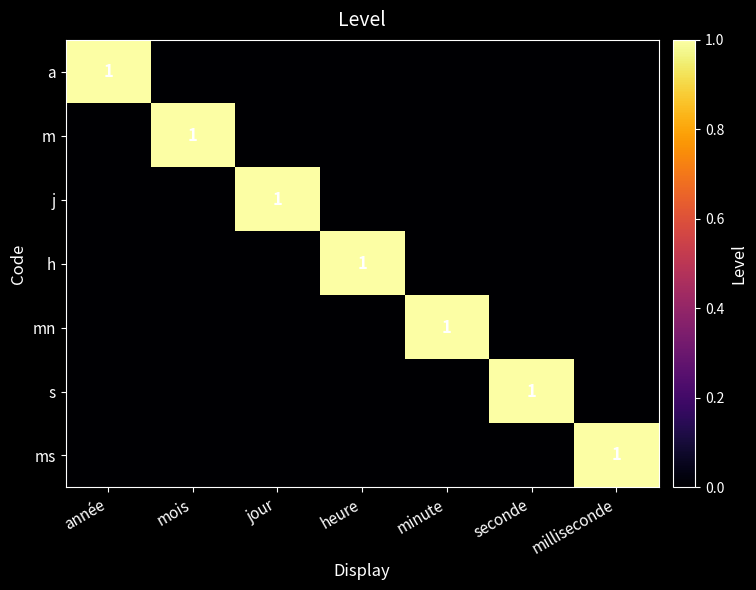

At how many categories does at least one series exceed 0?

7